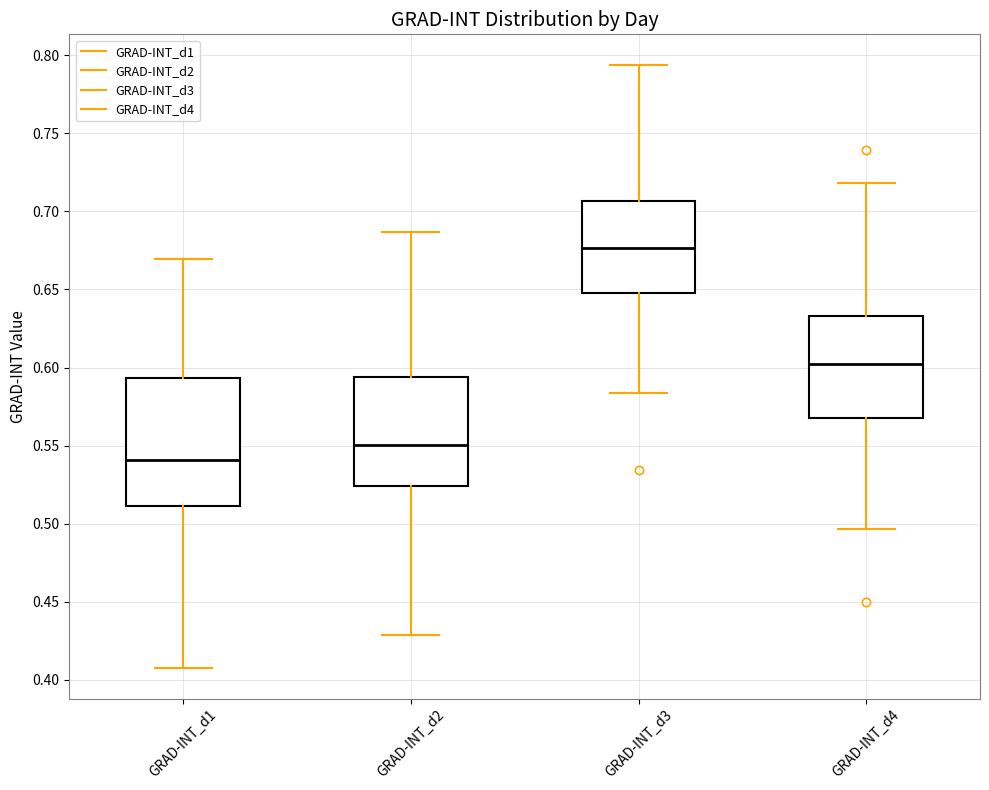

Where is the upper edge of the box for GRAD-INT_d2 on the y-axis? The values are not printed on the chart, so give them approximately, as read against the axis.

0.595